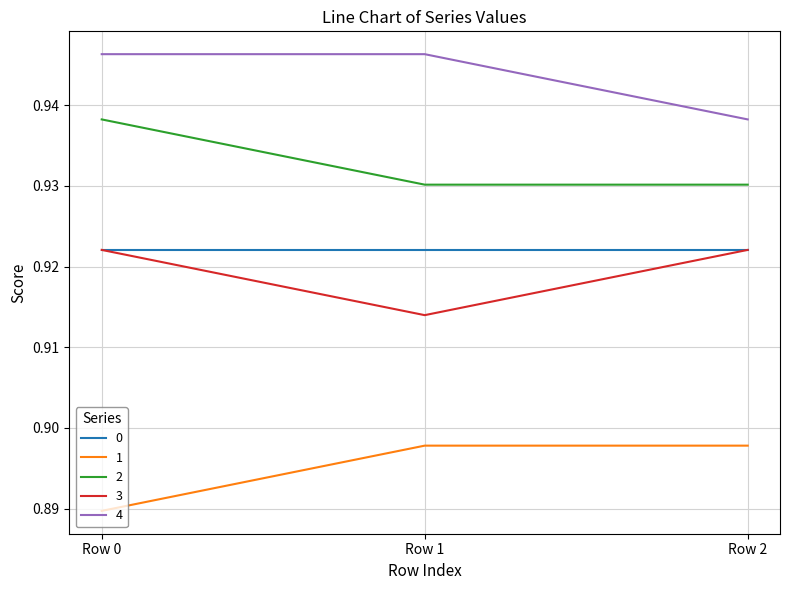

True or false: 0 has a value of 1.2 at Row 0.

False